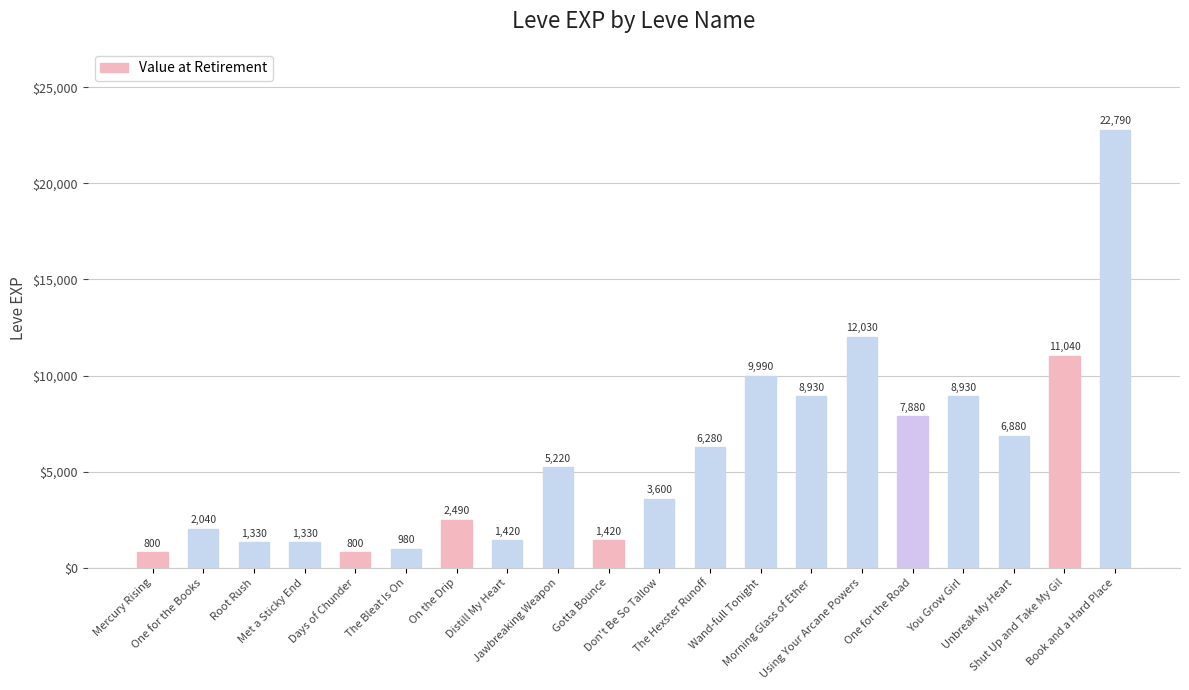

What is the value of the 10th bar from the left?

1420